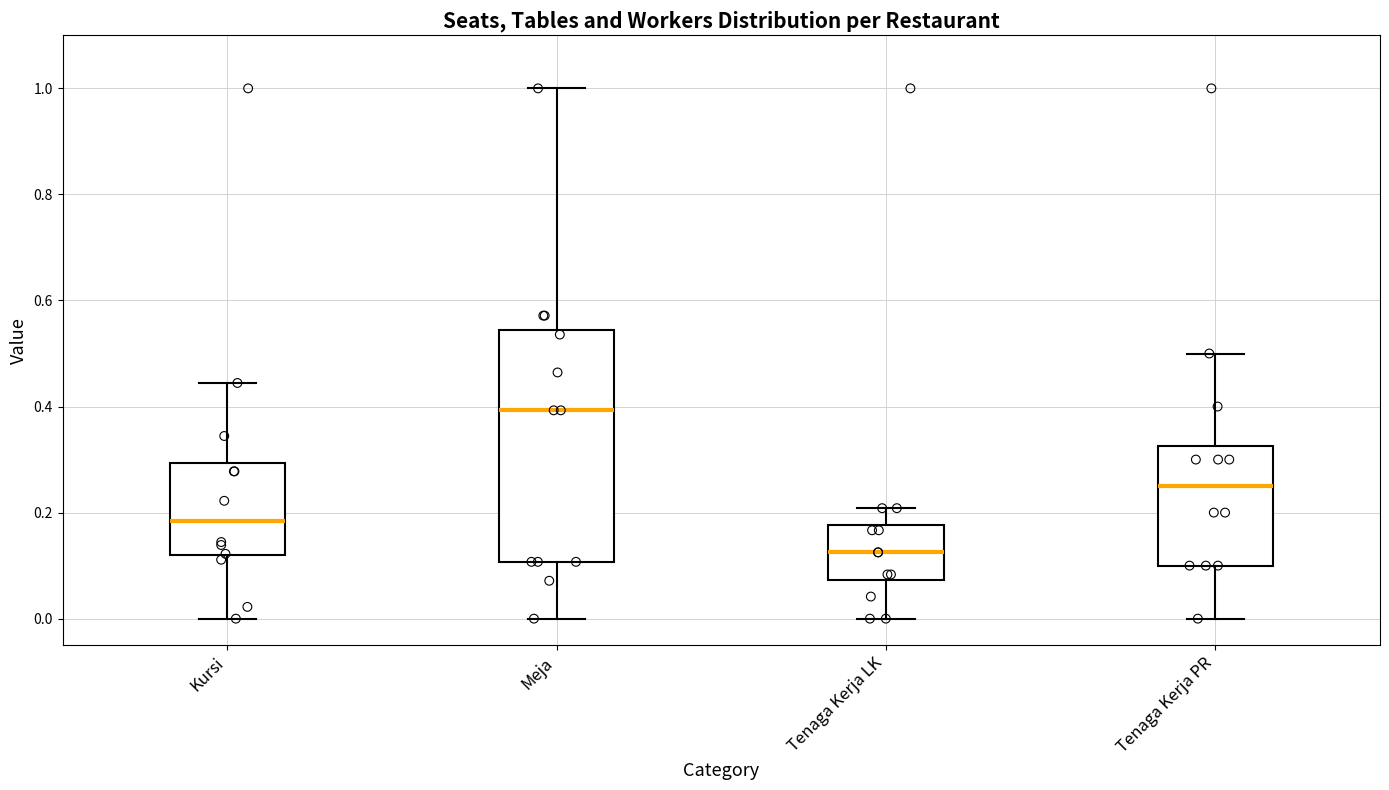

Reading left to right, read every box against the y-axis: the position of its median line, the range the box covers, and the ends of its whiskers. The values are not printed on the chart, so give them approximately, as read against the axis.

Kursi: median 0.18, box 0.12 to 0.30, whiskers 0.00 to 0.44
Meja: median 0.40, box 0.10 to 0.54, whiskers 0.00 to 1.00
Tenaga Kerja LK: median 0.12, box 0.08 to 0.18, whiskers 0.00 to 0.20
Tenaga Kerja PR: median 0.26, box 0.10 to 0.32, whiskers 0.00 to 0.50